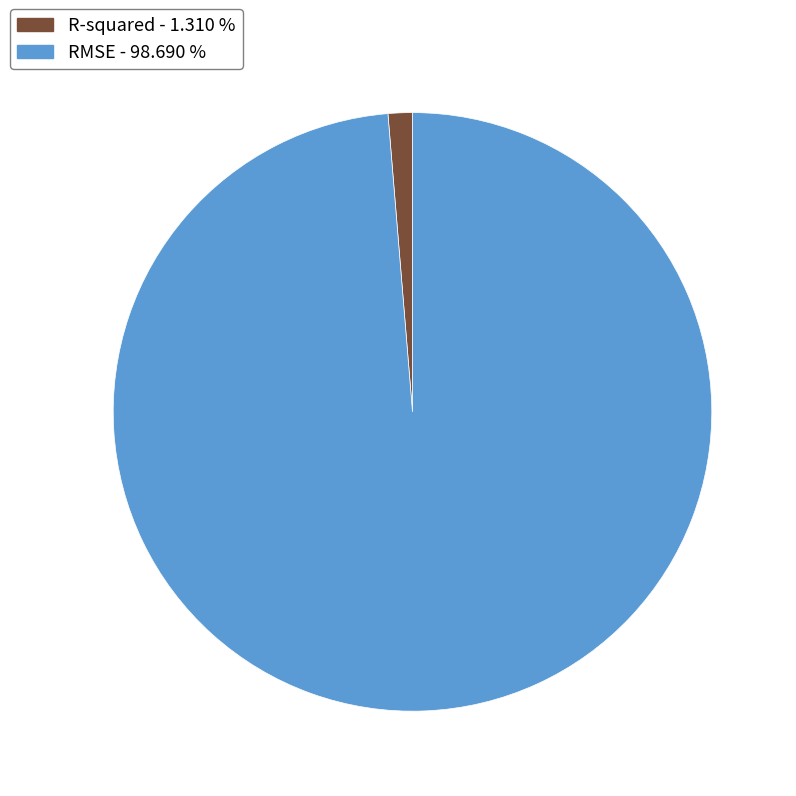

Does any single category account for the majority?

Yes